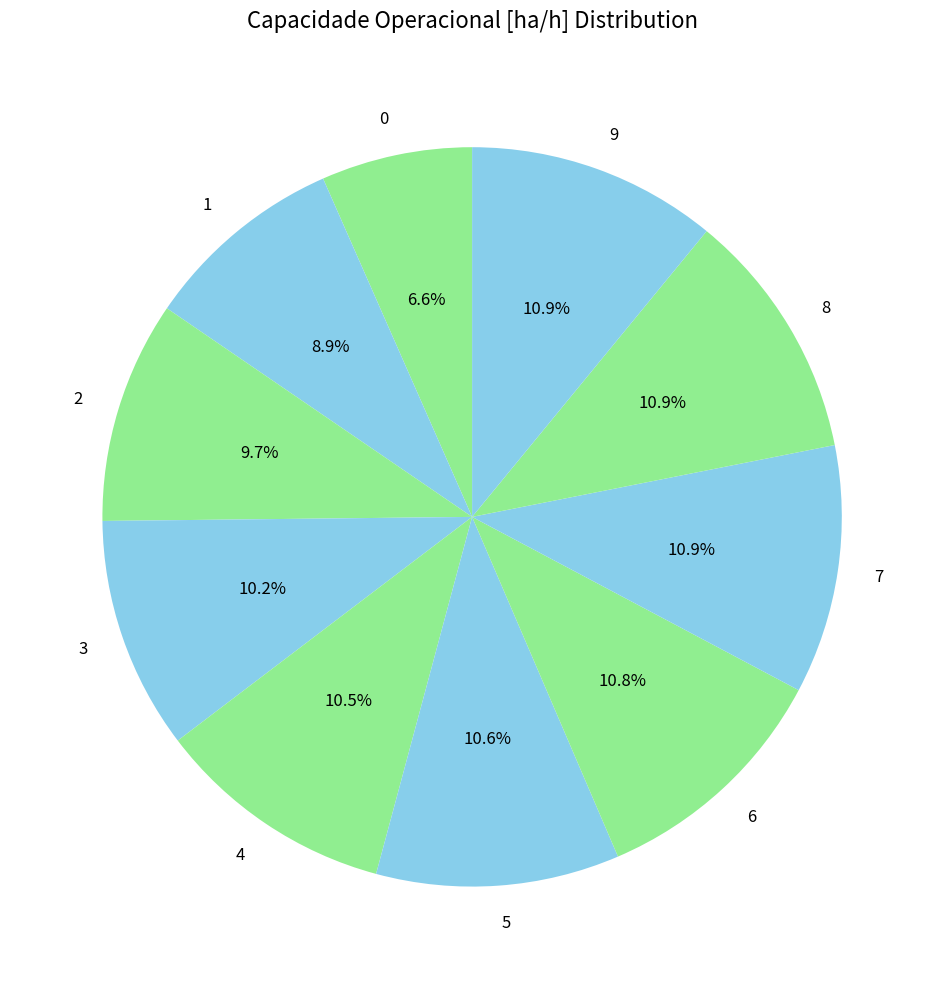

True or false: 1 accounts for 2% of the total.

False